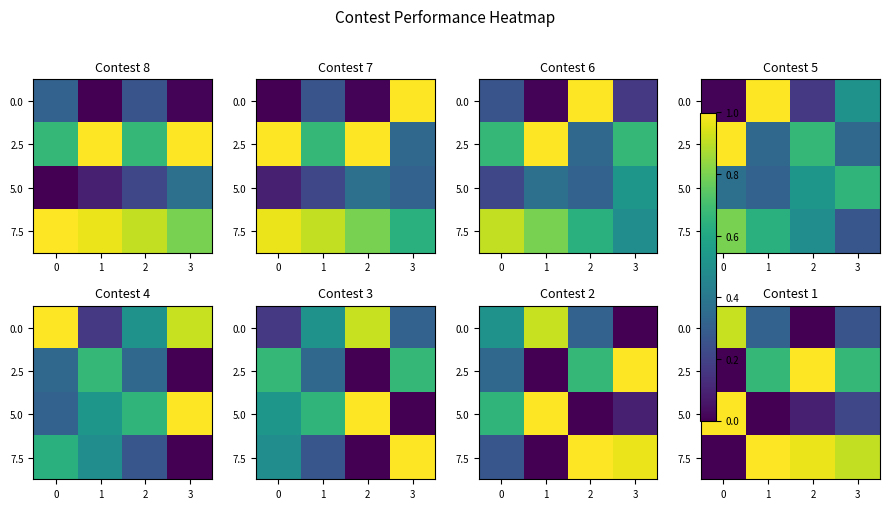

What is the difference between the second highest and minimum values in the 5.0 series?

0.2